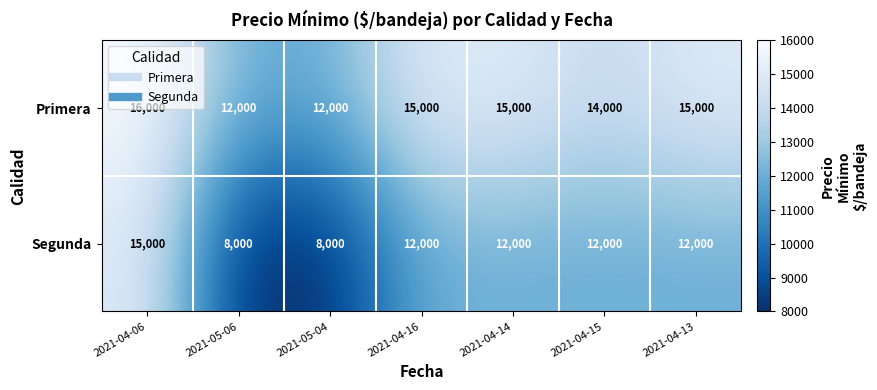

Count the number of categories in the chart.

7